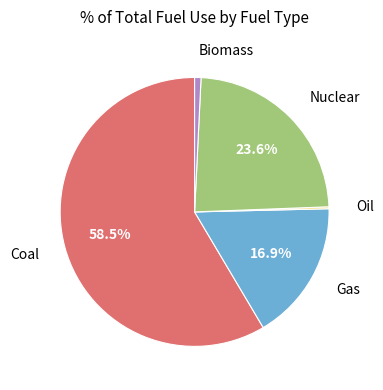

Does Coal account for over 50% of the chart?

Yes